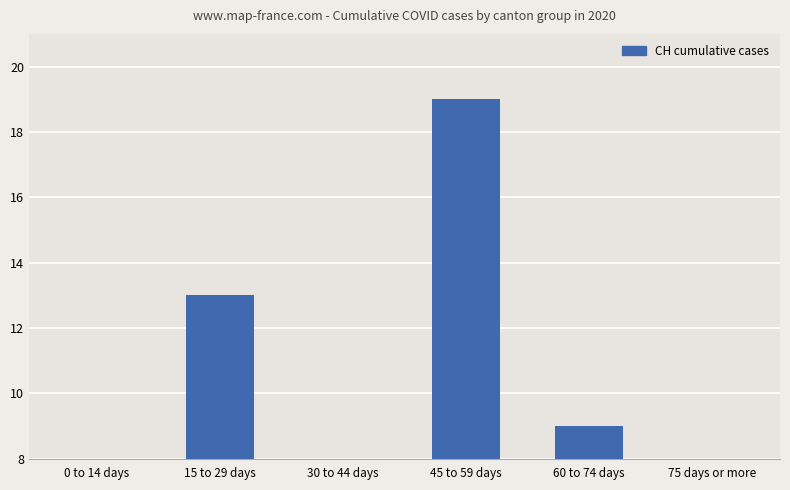

At which label does the data first exceed 9?

15 to 29 days